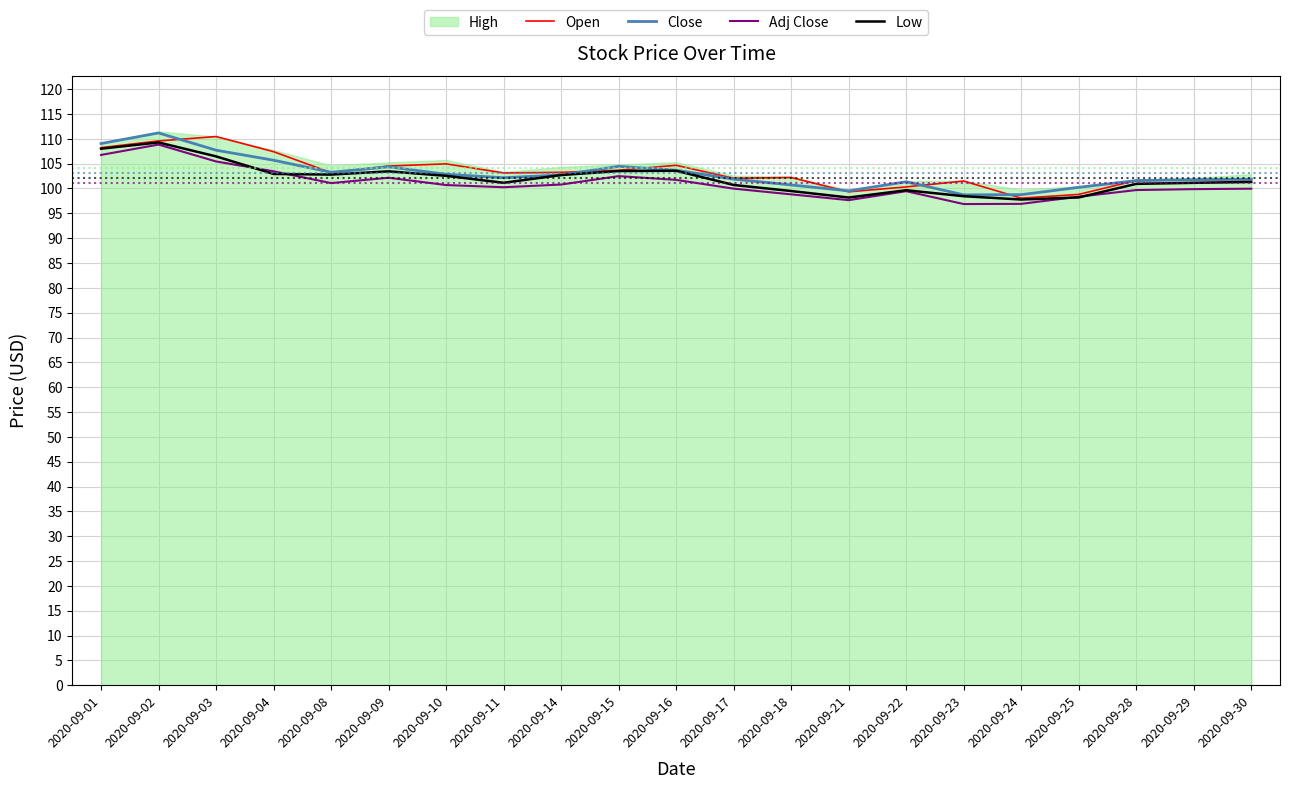

The value of Open at 2020-09-08 is 103.2. True or false?

True